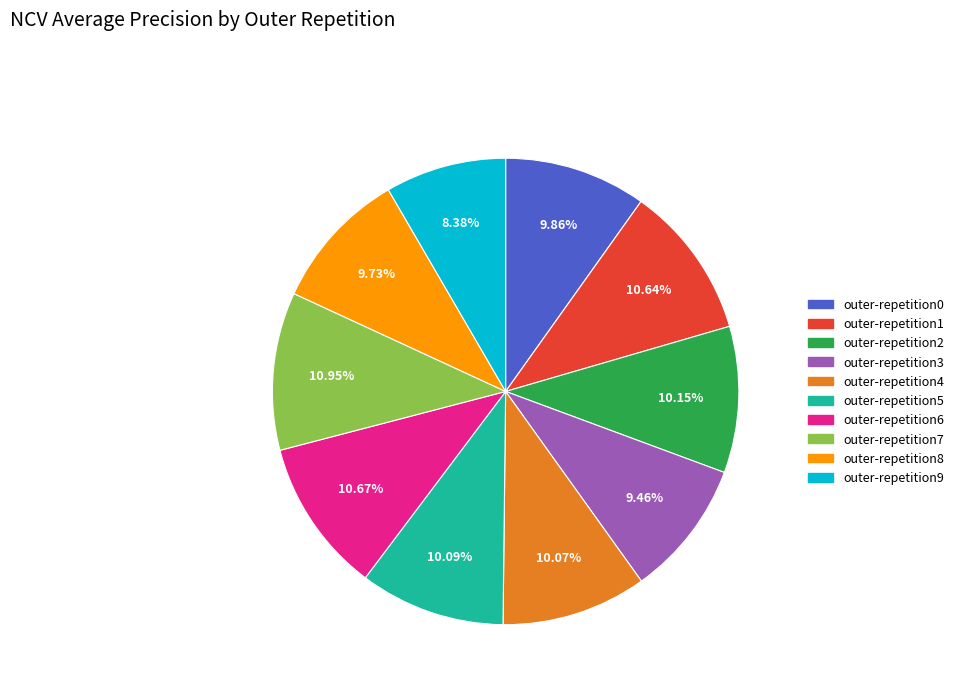

Does any single category account for the majority?

No